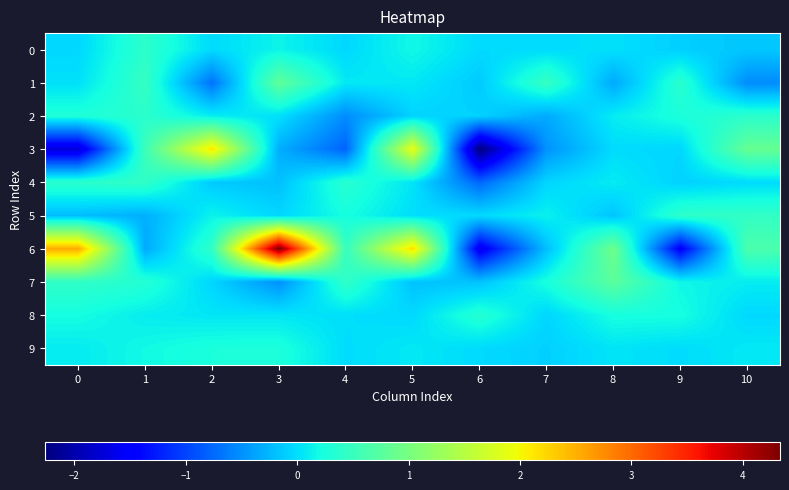

Count the number of data series in this chart.

10